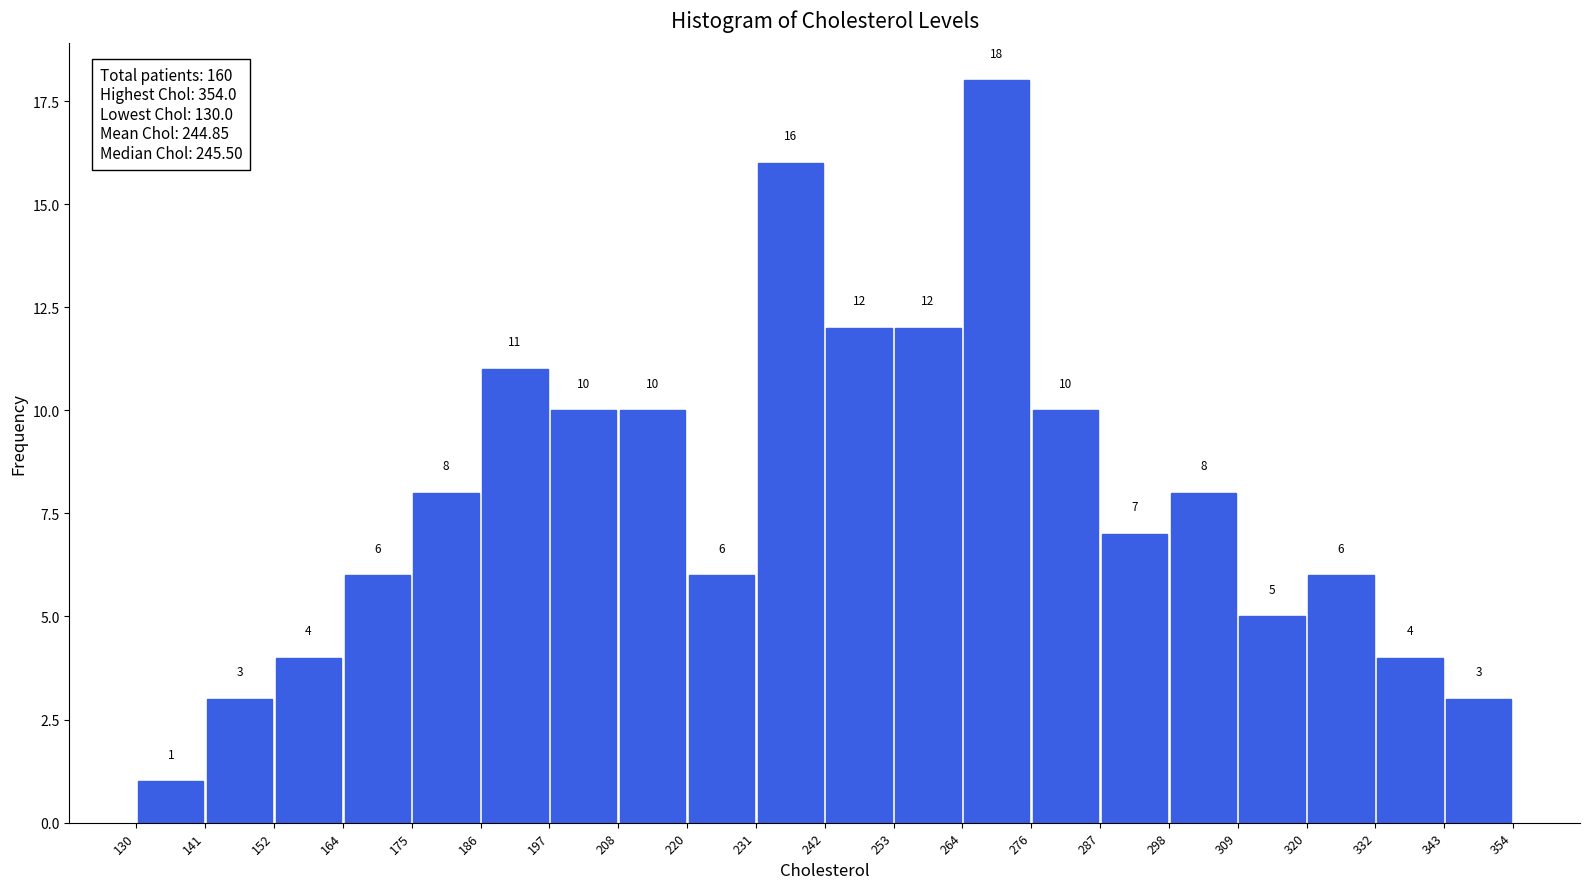

Reading left to right, list every bar in this chart as the range it spans on the x-axis followed by its height.

130 to 141: 1
141 to 152: 3
152 to 164: 4
164 to 175: 6
175 to 186: 8
186 to 197: 11
197 to 208: 10
208 to 220: 10
220 to 231: 6
231 to 242: 16
242 to 253: 12
253 to 264: 12
264 to 276: 18
276 to 287: 10
287 to 298: 7
298 to 309: 8
309 to 320: 5
320 to 332: 6
332 to 343: 4
343 to 354: 3